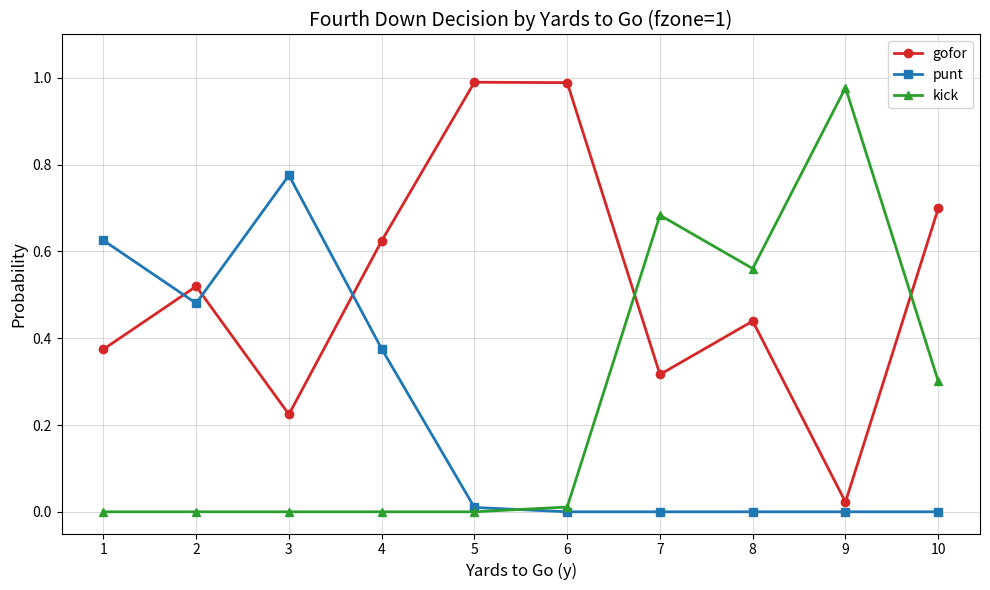

Which series has the largest total across all categories?

gofor